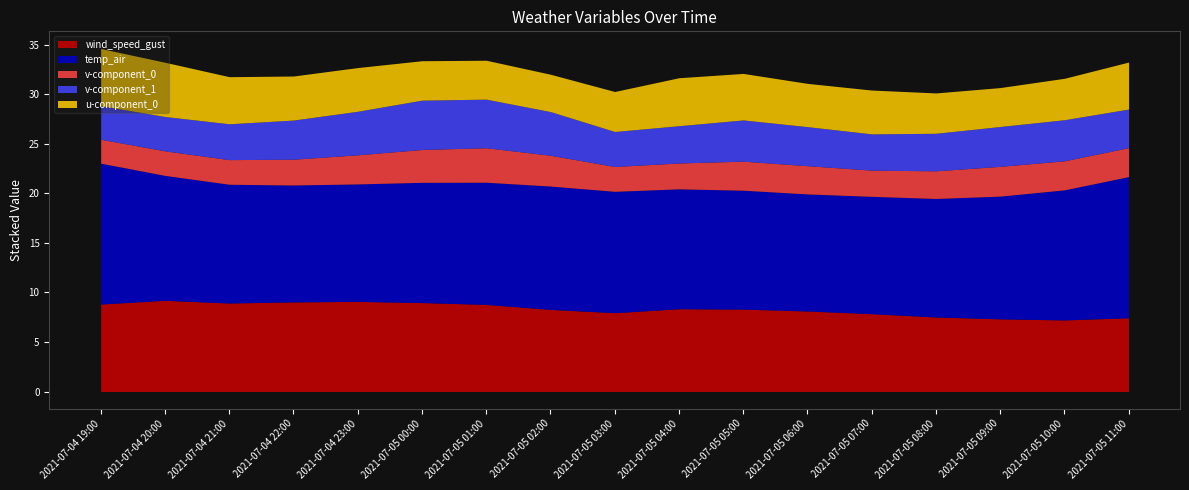

Between 2021-07-04 22:00 and 2021-07-05 10:00, which is larger?

2021-07-04 22:00